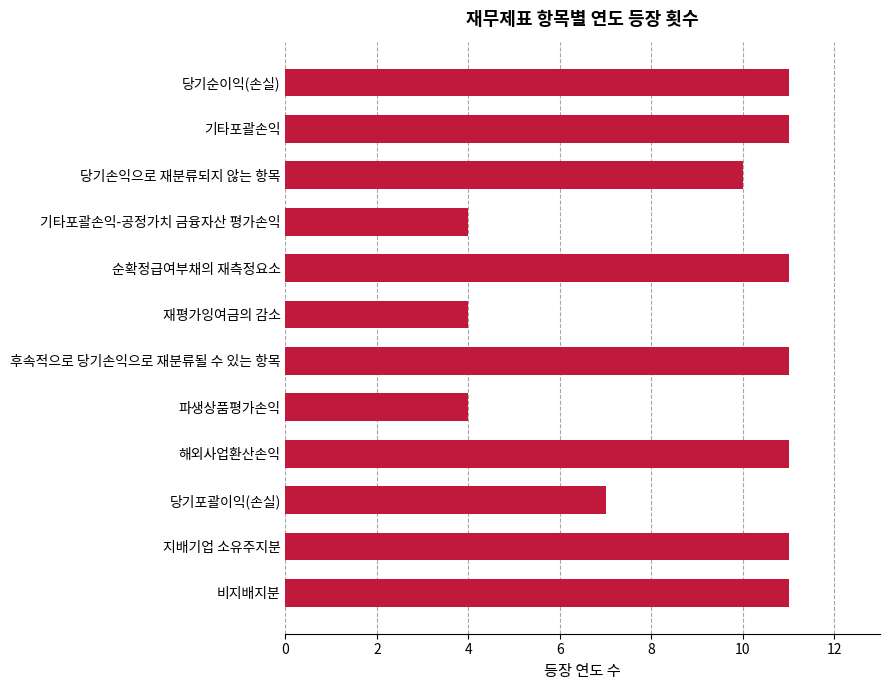

True or false: the data shows 11 at 기타포괄손익.

True